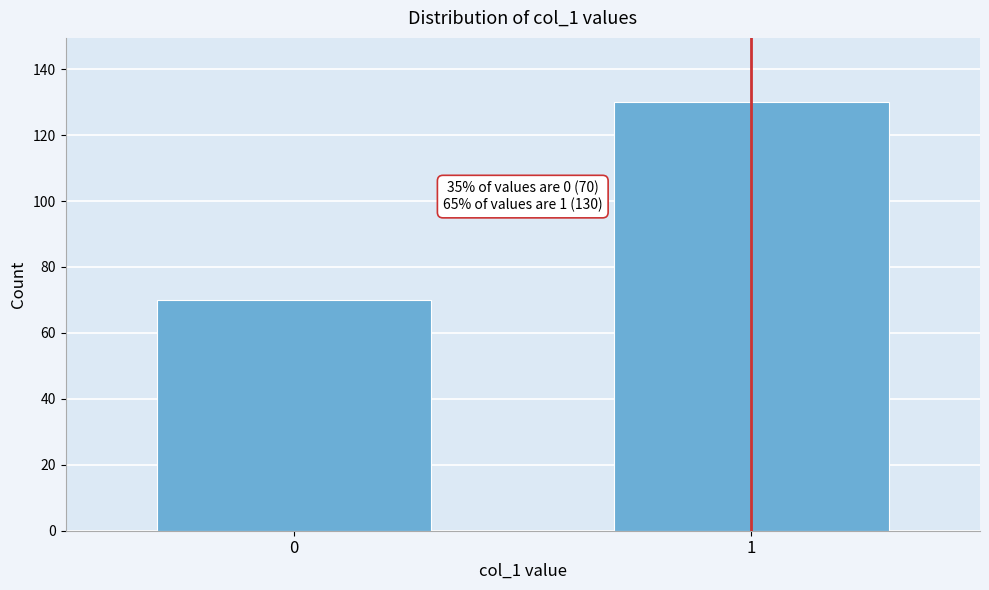

Reading left to right, list all the values displayed in this chart.

0=70	1=130